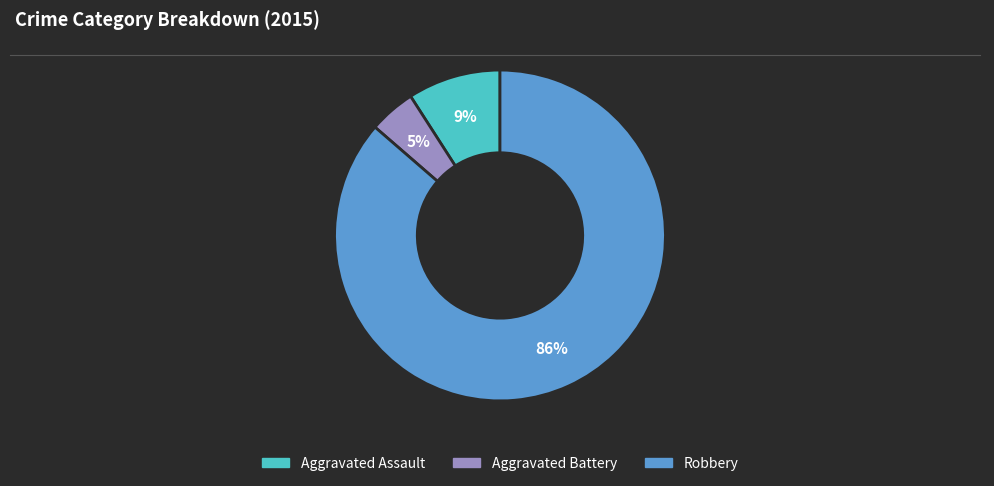

To the nearest percent, what is the average slice percentage?

33%